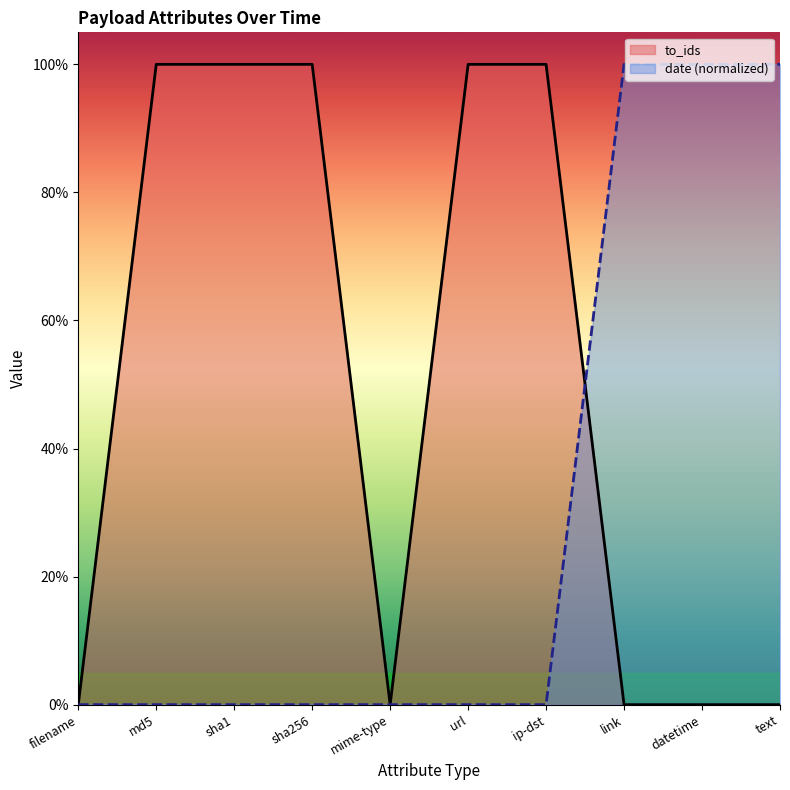

How many lines are shown in the chart?

2